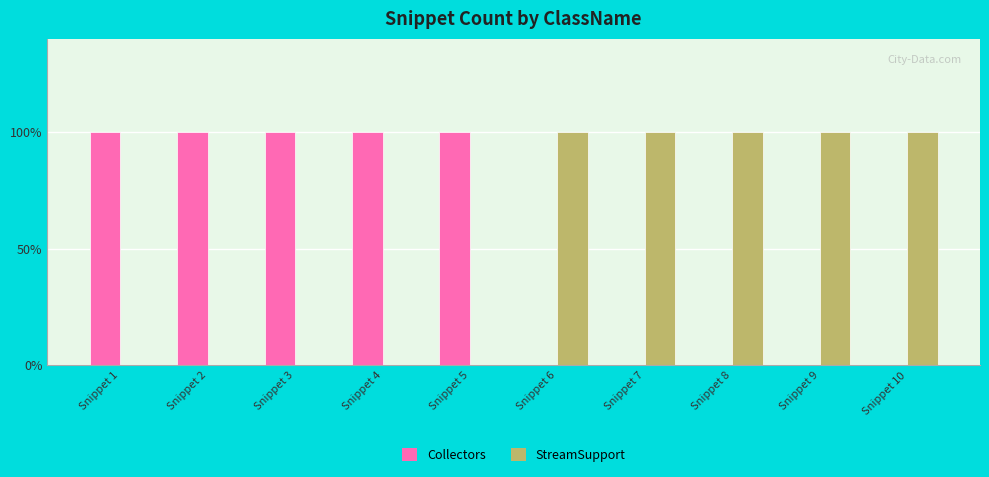

Reading right to left, list all the values displayed in this chart.

Collectors: Snippet 10=0	Snippet 9=0	Snippet 8=0	Snippet 7=0	Snippet 6=0	Snippet 5=1	Snippet 4=1	Snippet 3=1	Snippet 2=1	Snippet 1=1
StreamSupport: Snippet 10=1	Snippet 9=1	Snippet 8=1	Snippet 7=1	Snippet 6=1	Snippet 5=0	Snippet 4=0	Snippet 3=0	Snippet 2=0	Snippet 1=0